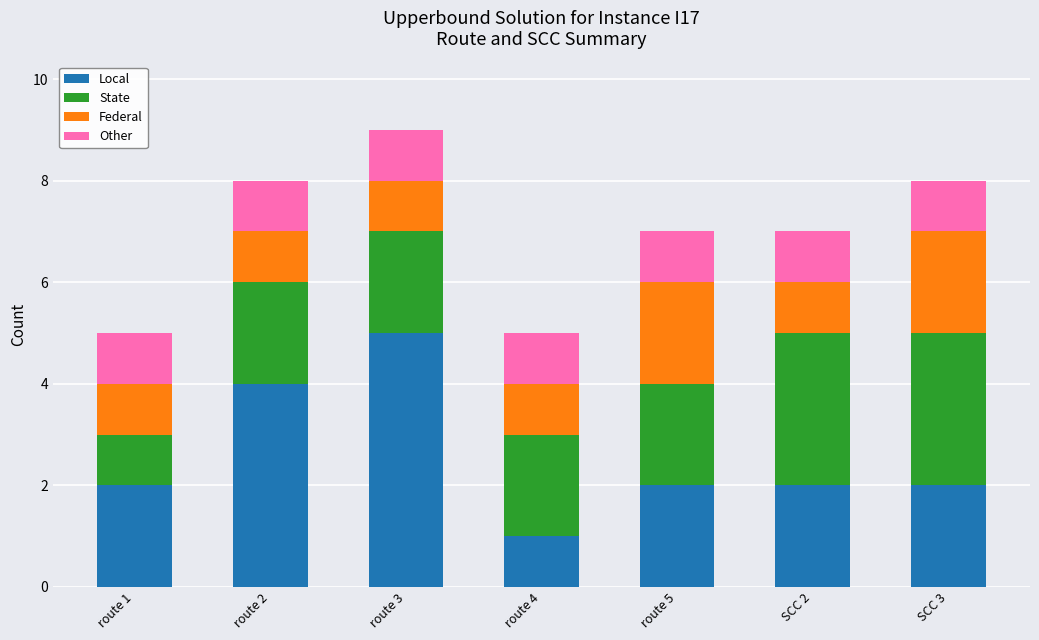

Count the number of categories in the chart.

7